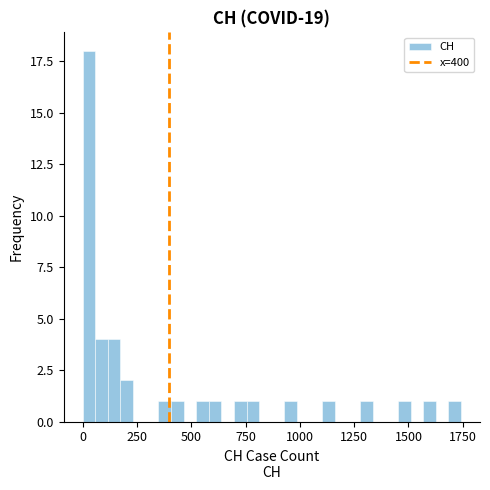

Read against the x-axis, roughly where is the centre of the tallest bar?

50